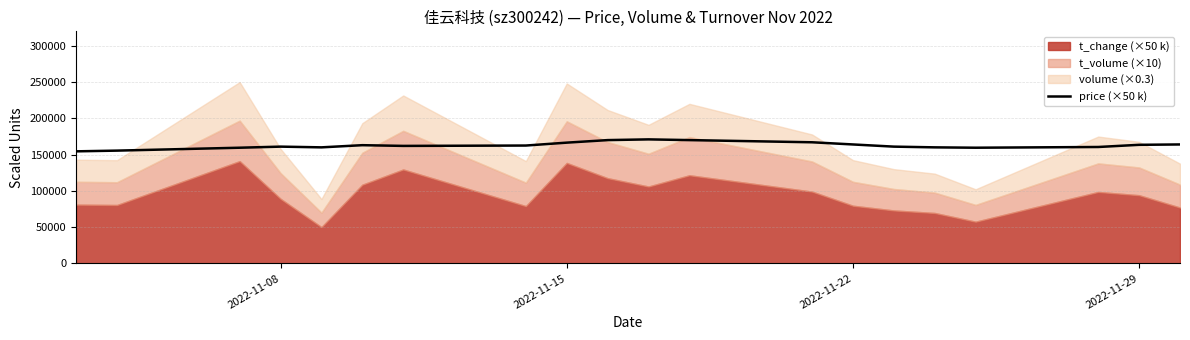

Reading left to right, list all the values displayed in this chart.

154500	155500	159500	161000	160000	163000	162000	162500	166500	170000	171000	170000	167000	164000	161000	160000	159500	160500	163500	164000